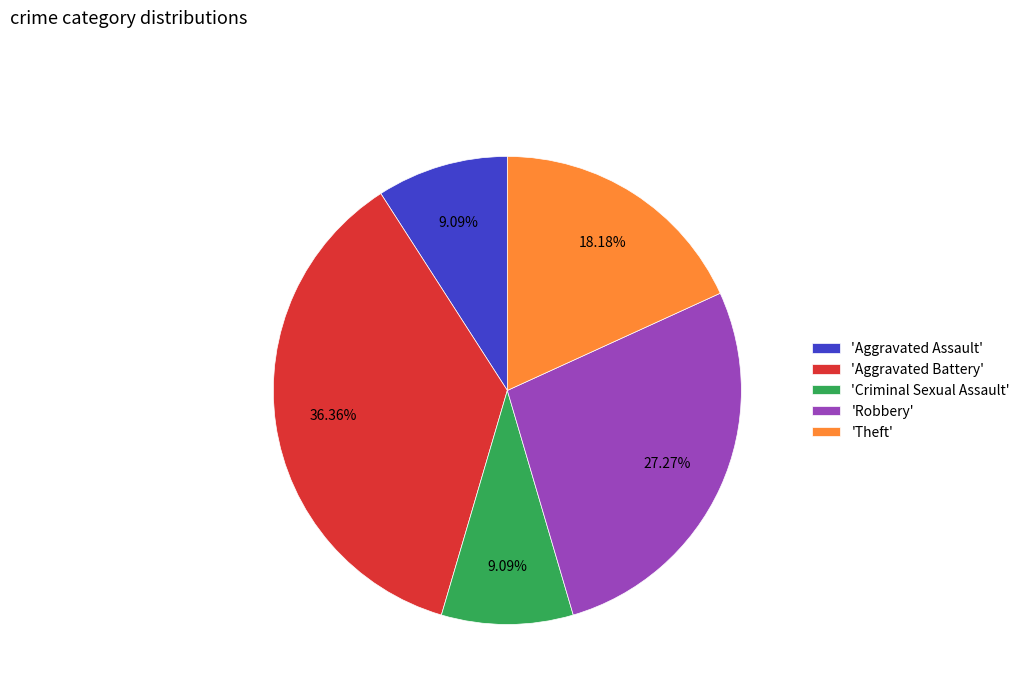

Does any single category account for the majority?

No